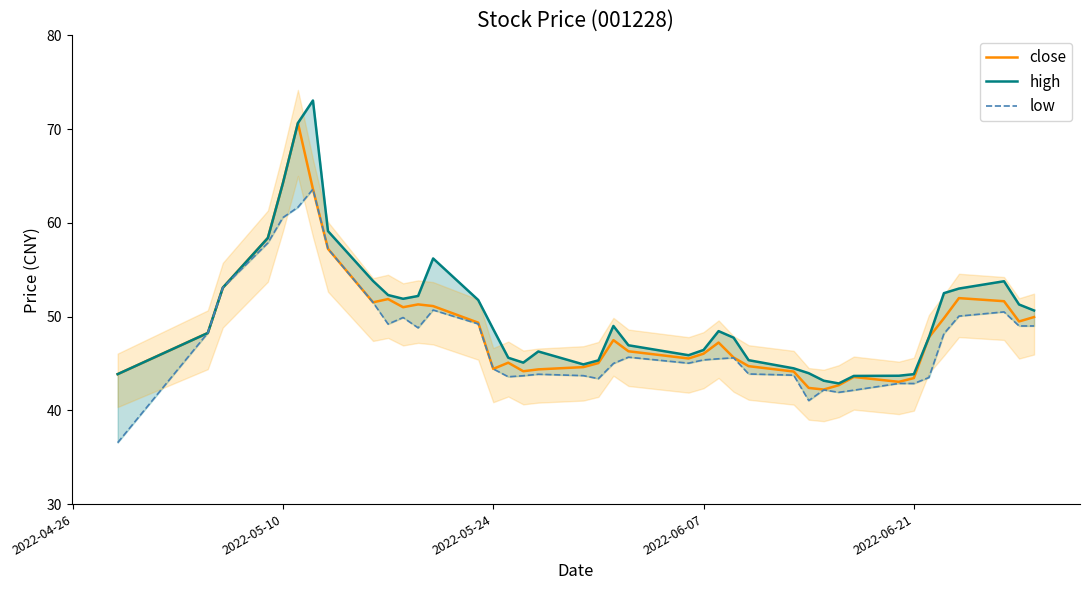

What is the average value of the high series?

50.2